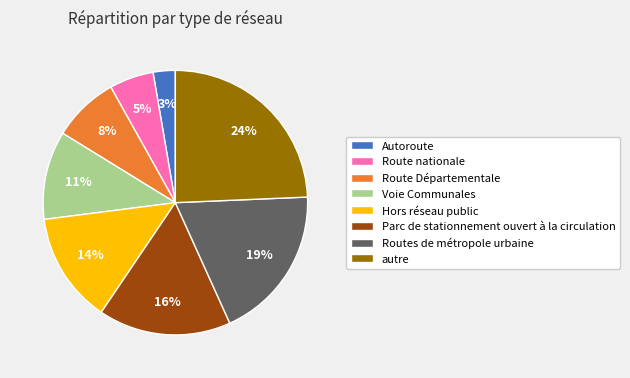

Rank the categories by value from highest to lowest.

autre, Routes de métropole urbaine, Parc de stationnement ouvert à la circulation, Hors réseau public, Voie Communales, Route Départementale, Route nationale, Autoroute